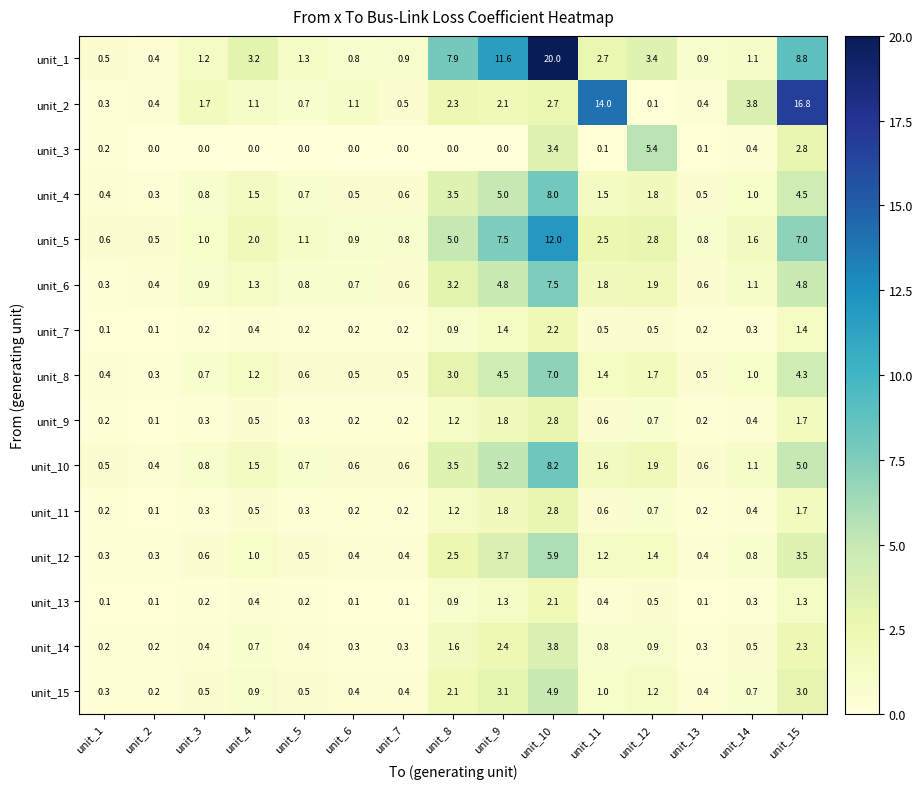

What is the average value of the unit_14 series?

1.0